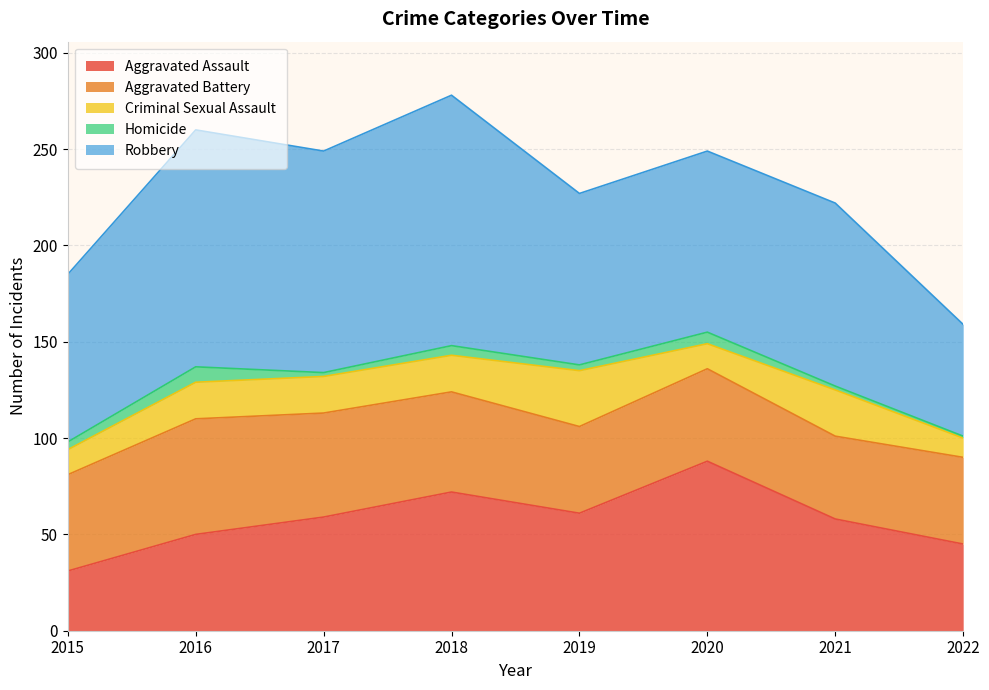

What is the highest value of the Homicide series?

8